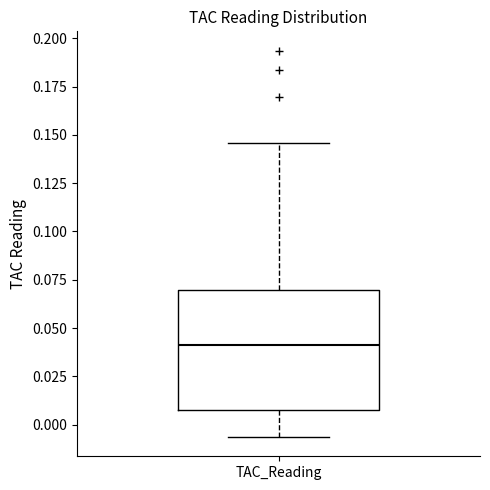

Read this box plot against the y-axis: the position of the median line, the range covered by the box, and the ends of both whiskers. The values are not printed on the chart, so give them approximately, as read against the axis.

median 0.040, box 0.010 to 0.070, whiskers -0.005 to 0.145